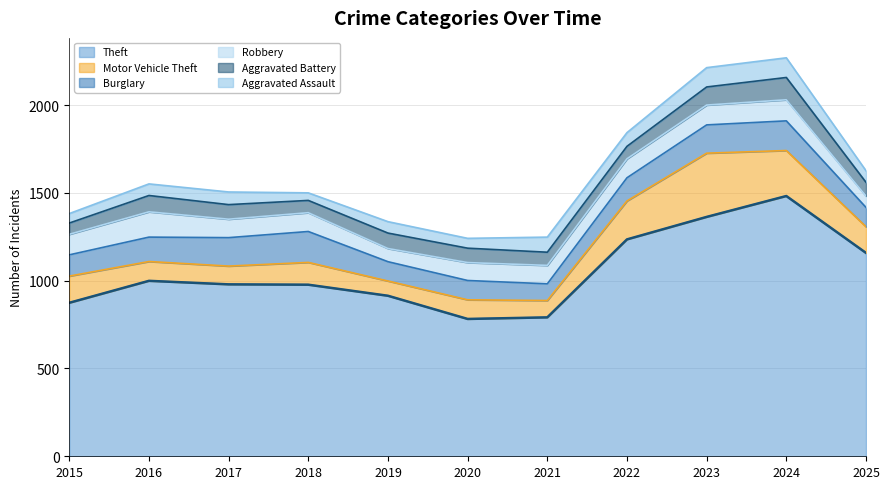

What is the spread (max minus min) of values at 2016?

933